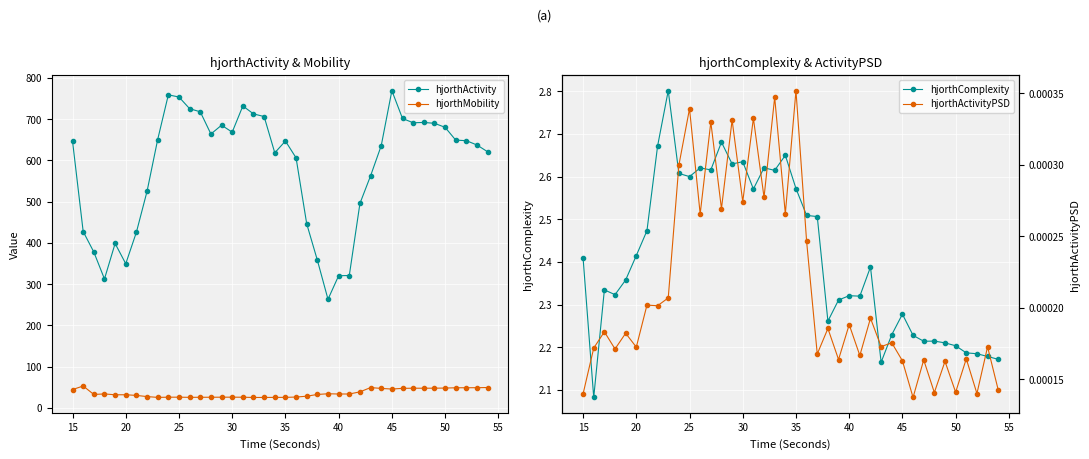

Read the hjorthActivity value at 15.

646.6